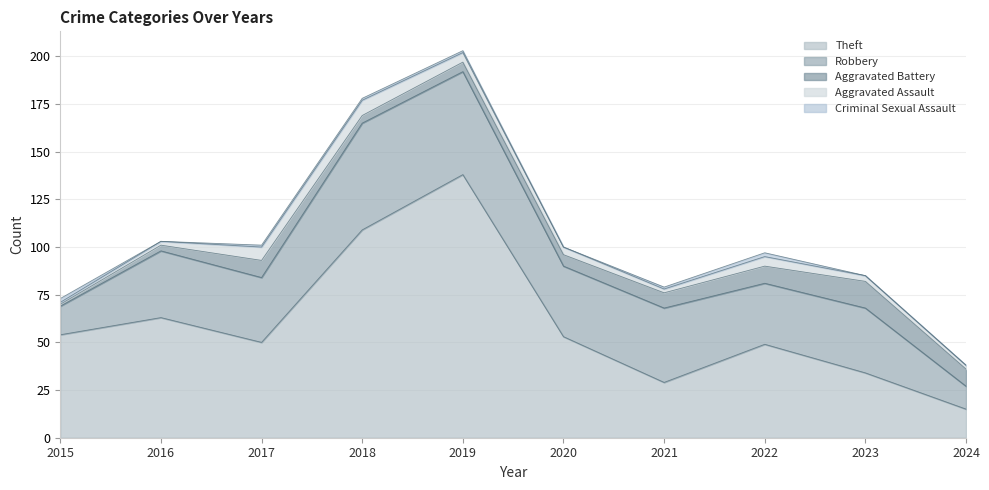

How many values in the Aggravated Assault series are below 4?

5